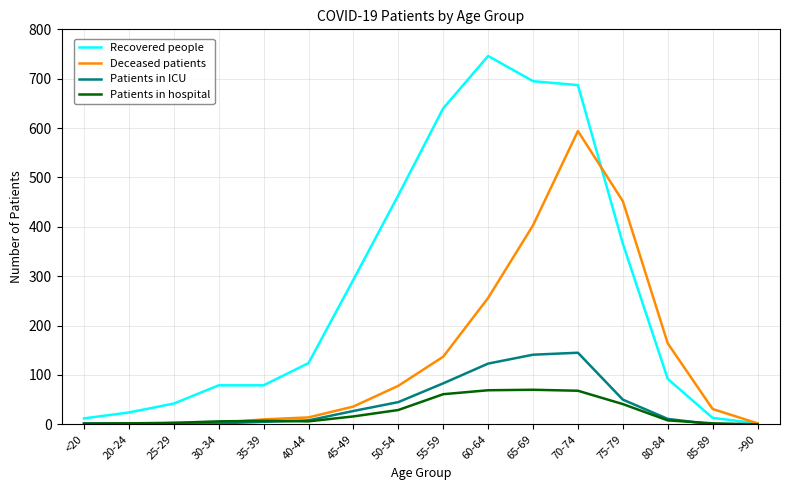

What position from the right is 30-34?

13